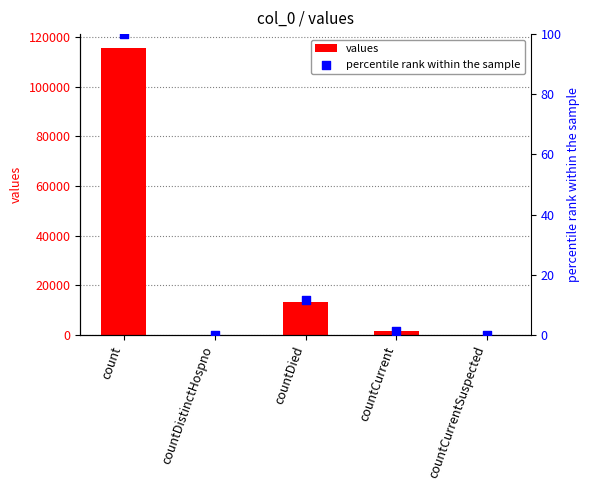

Which series has the largest Y range (max minus min)?

values